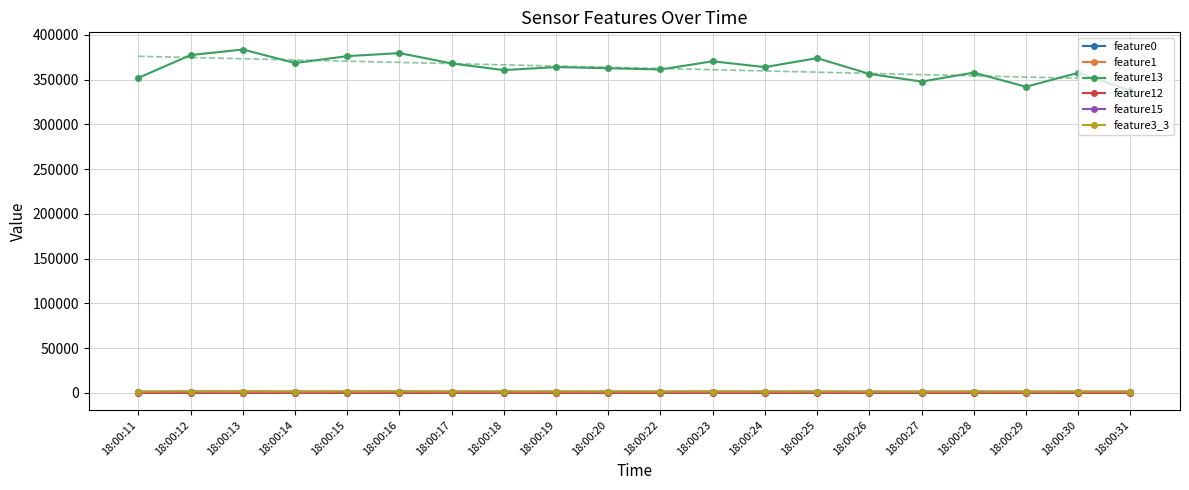

At which label does feature3_3 first exceed 1472?

18:00:12